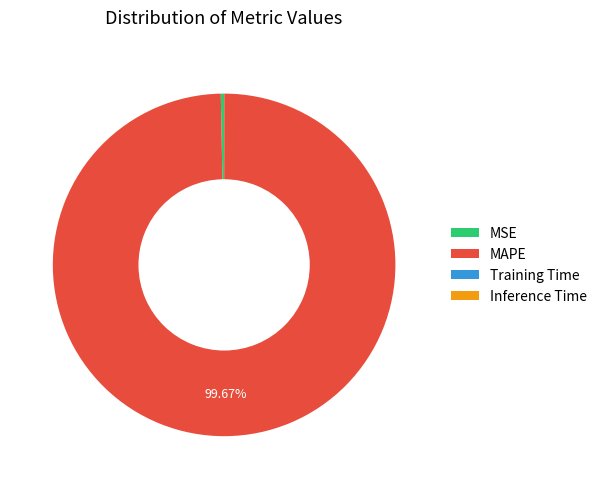

Combined, do MAPE and MSE account for over 50%?

Yes